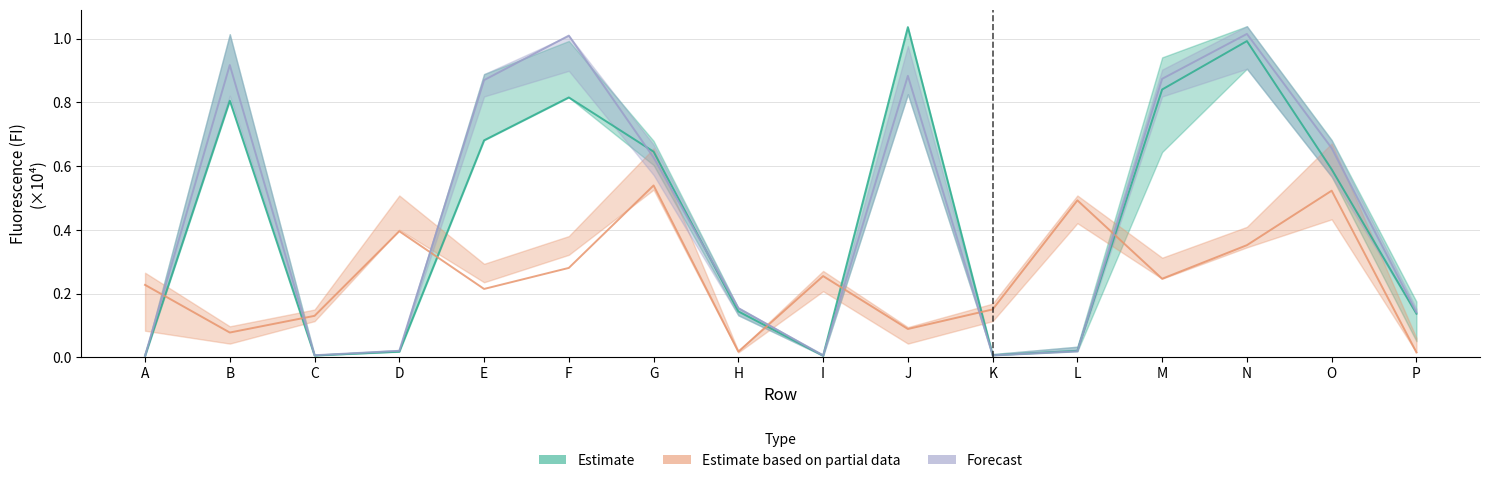

How many times do Forecast and Estimate based on partial data cross each other?

7